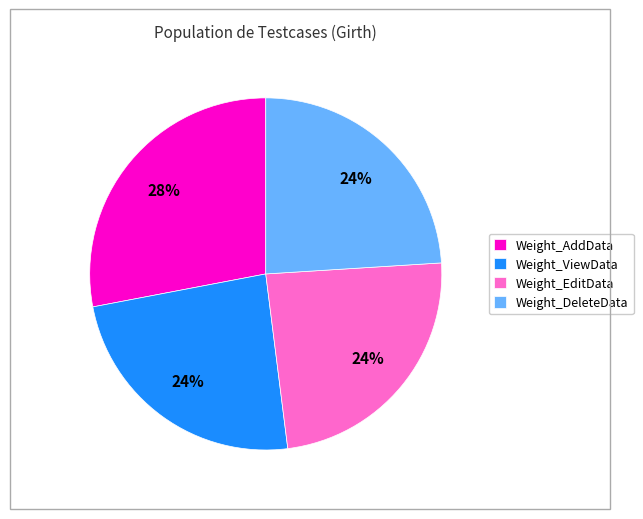

Is there a majority slice in this chart?

No